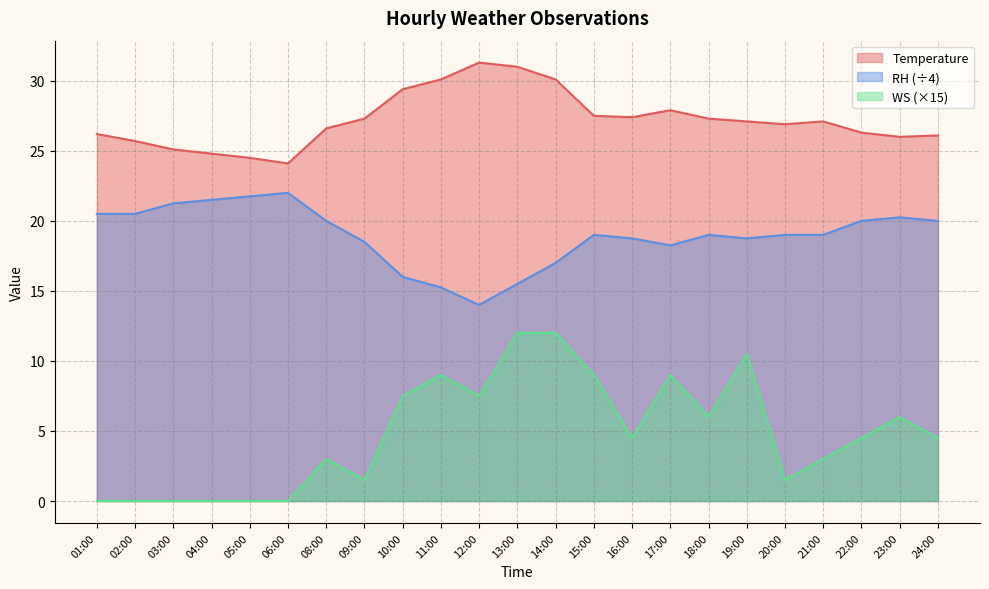

True or false: Temperature and WS intersect in this chart.

False